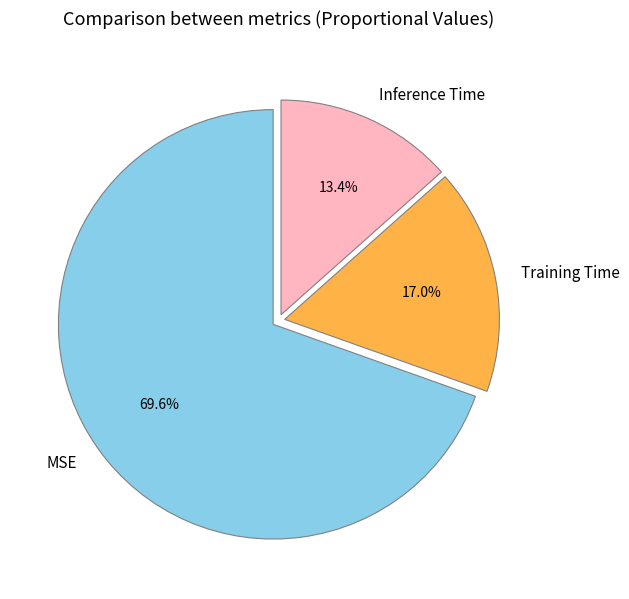

Which category accounts for the majority?

MSE